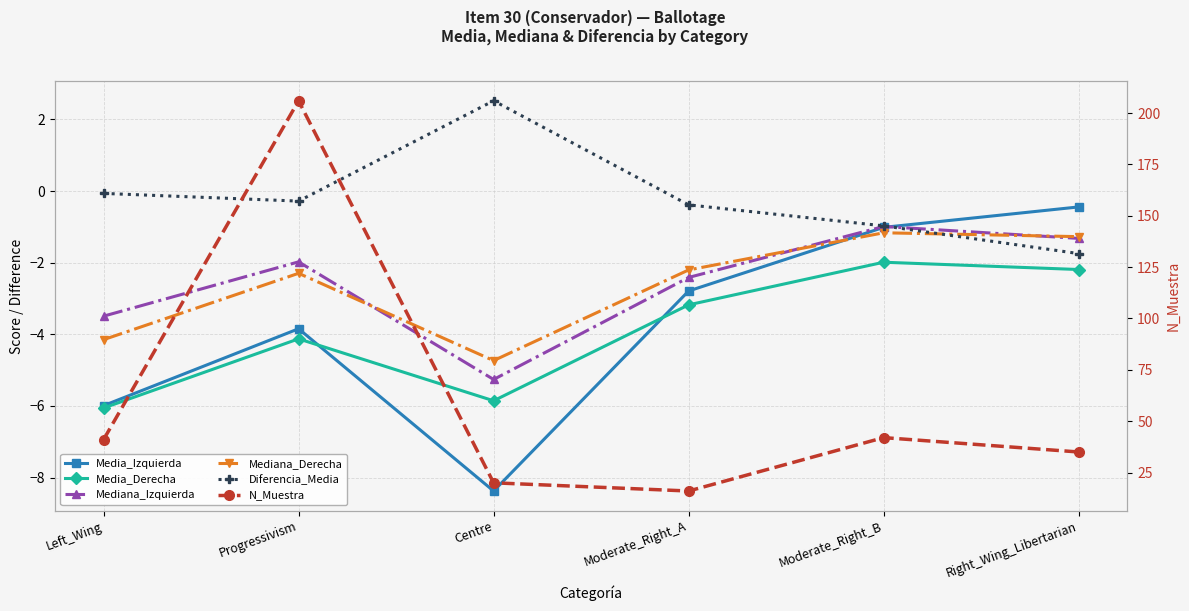

What is the label of the 4th point from the left?

Moderate_Right_A